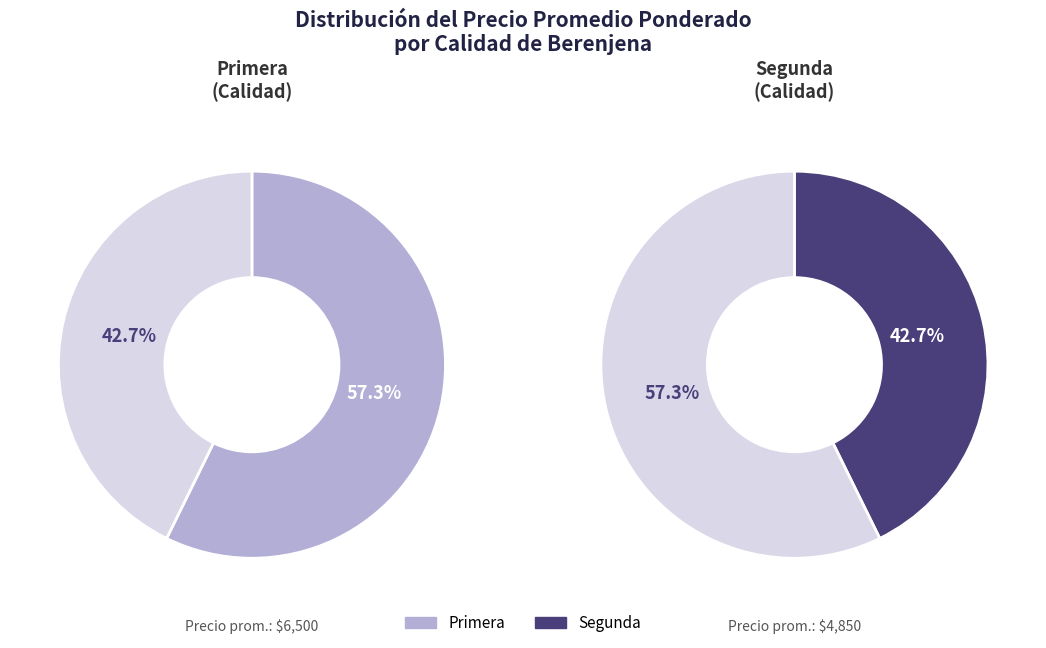

To the nearest percent, what percentage of the pie is Segunda?

43%